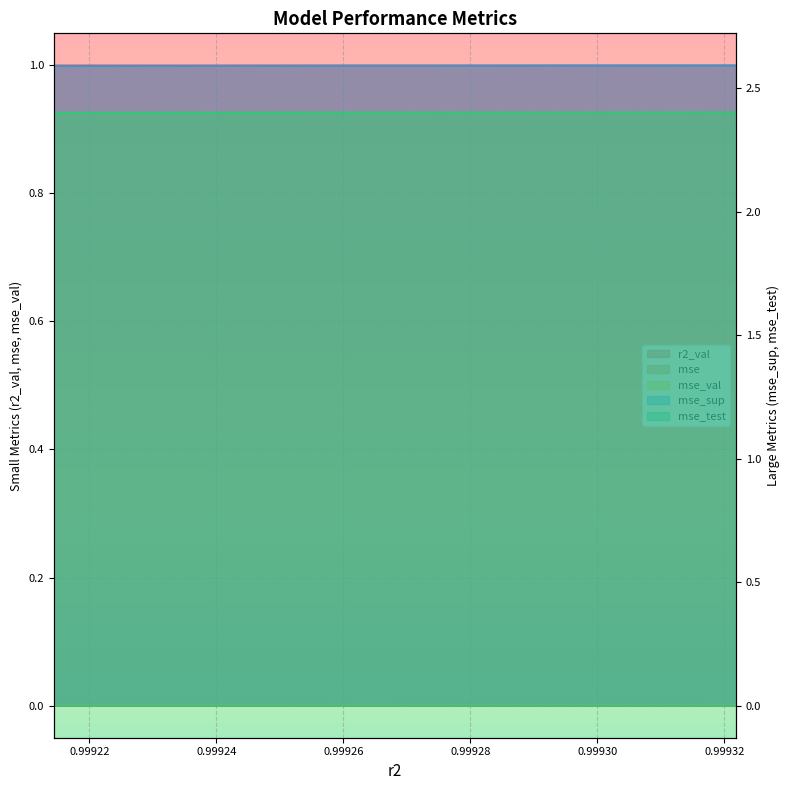

Which category has the lowest value in the mse series?

model_5_14_9